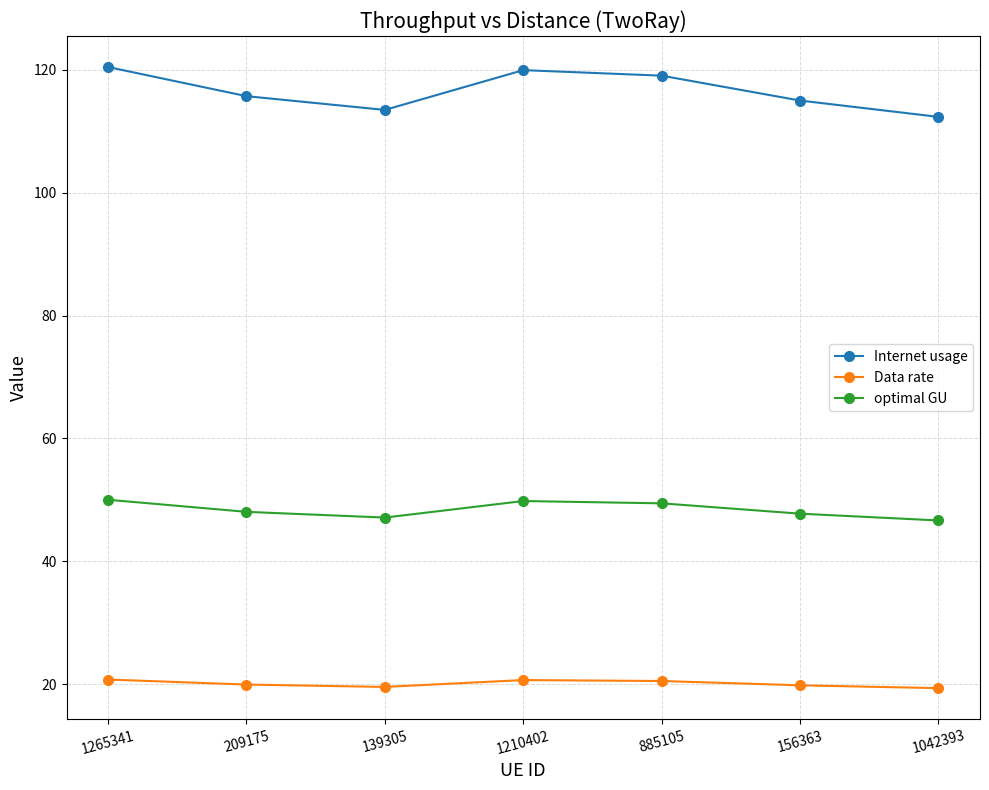

What is the greatest value displayed?

120.4